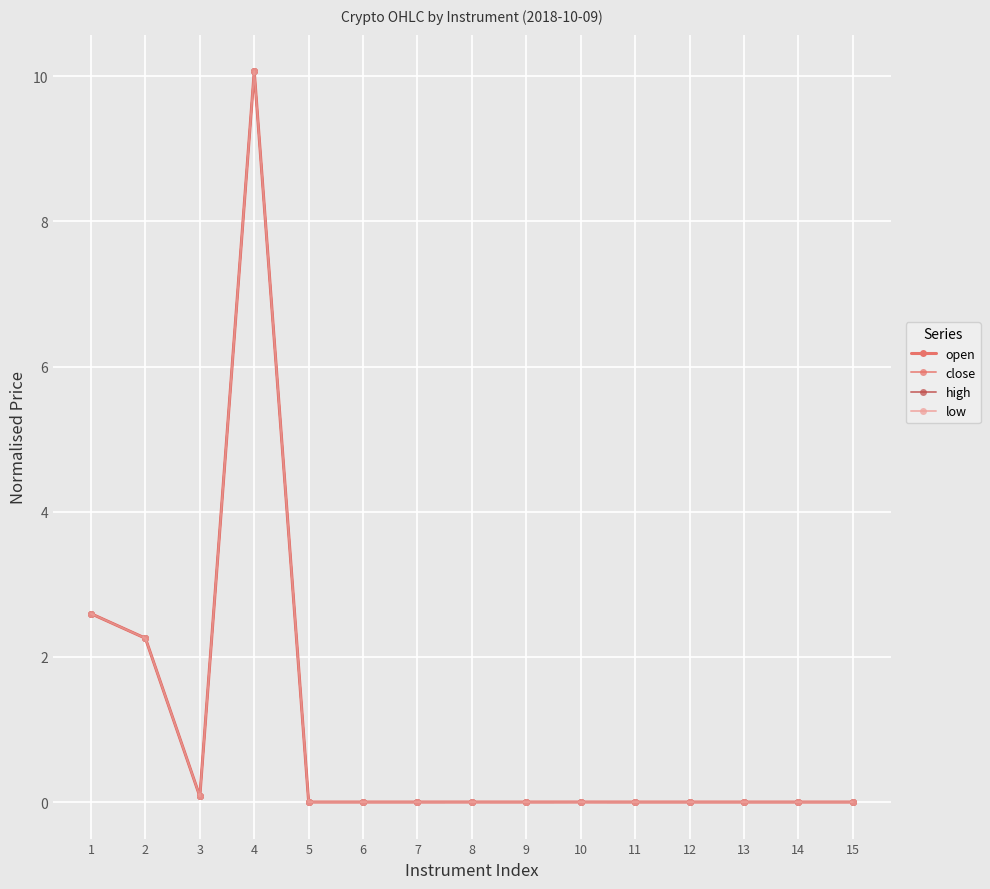

How many interior local valleys does the open series have?

4